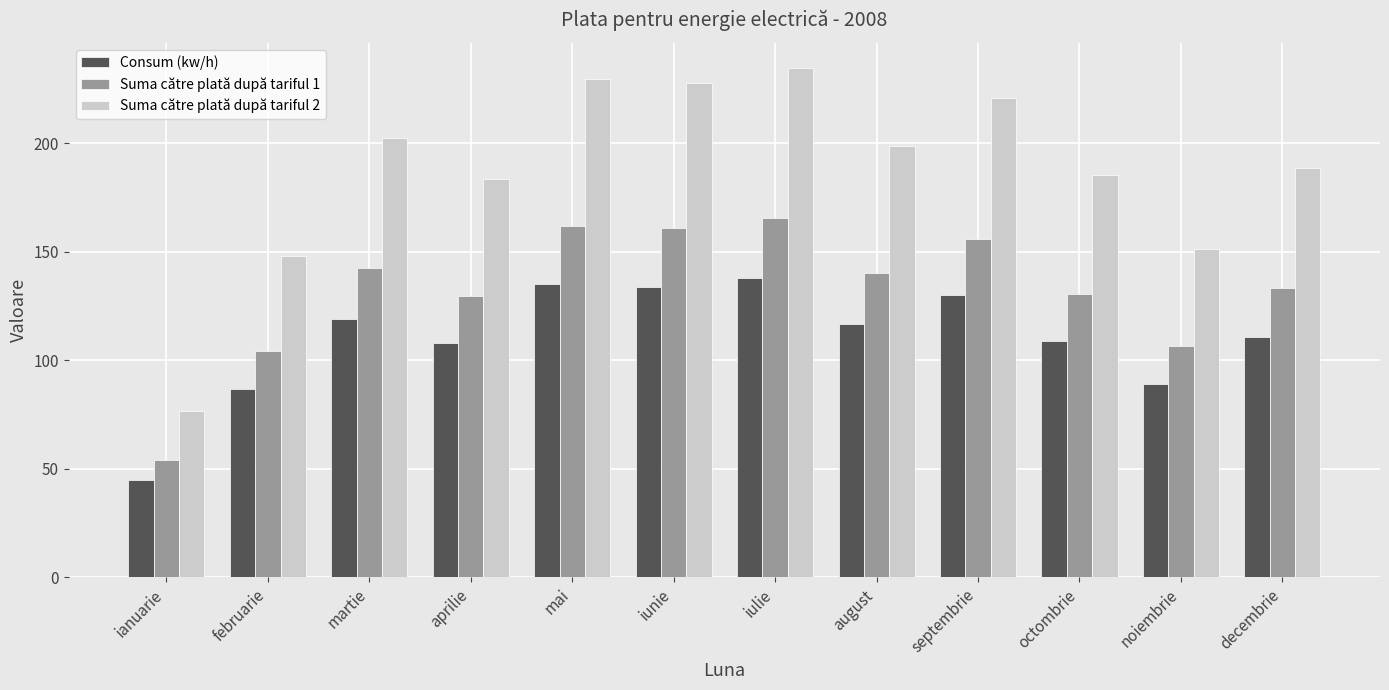

What are all the series names shown in the legend?

Consum (kw/h), Suma către plată după tariful 1, Suma către plată după tariful 2